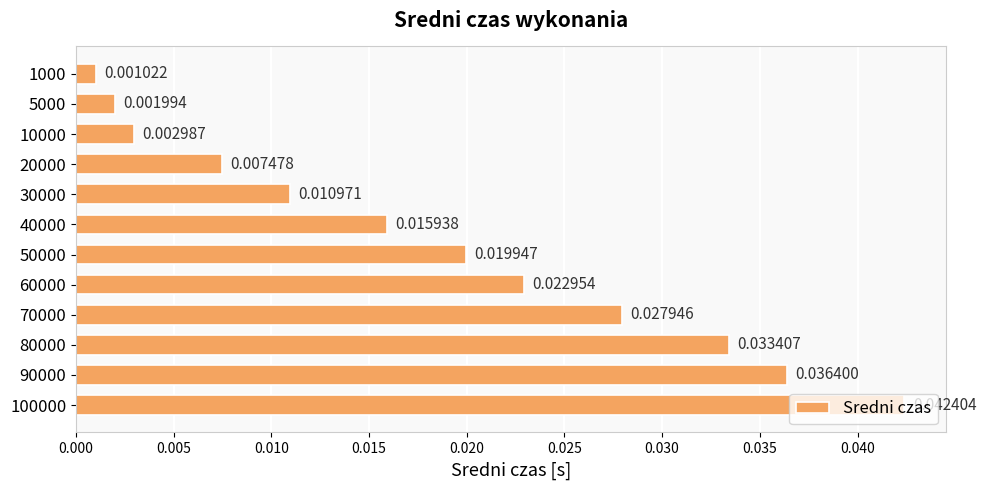

Between 40000 and 100000, which is larger?

100000